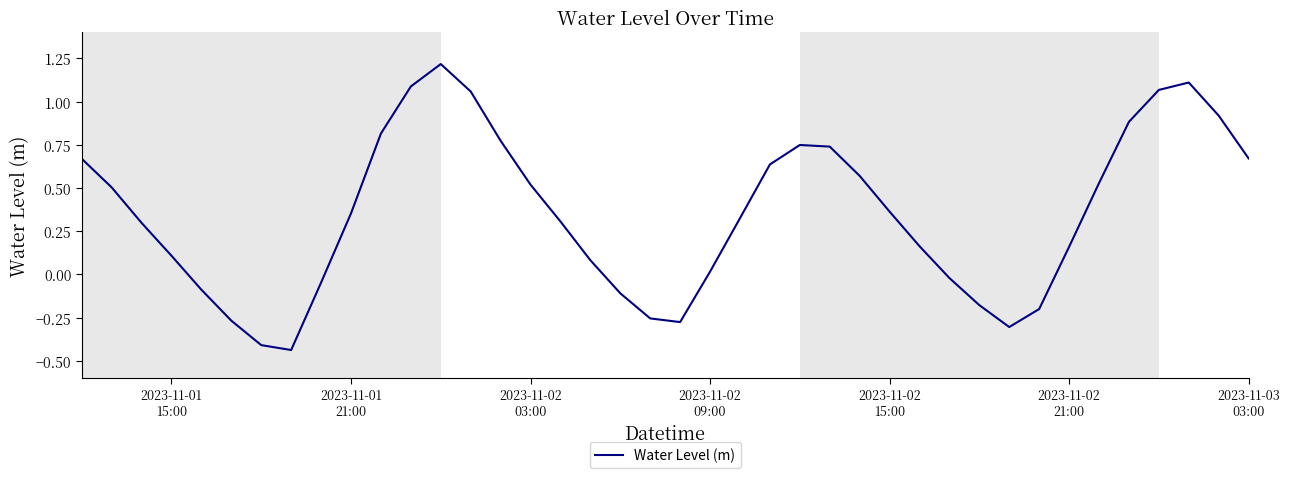

How many negative values are there?

12